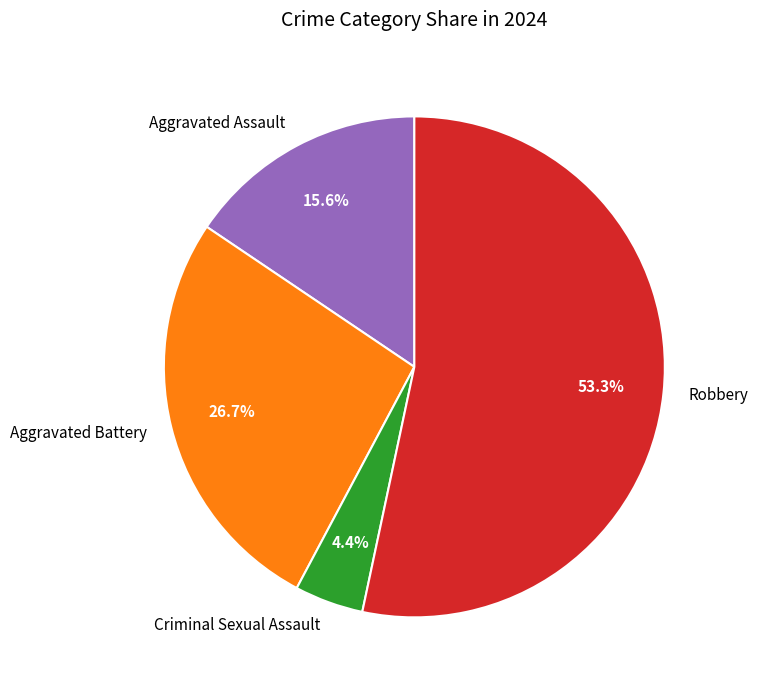

What percentage is NOT represented by Aggravated Assault?

84.4%